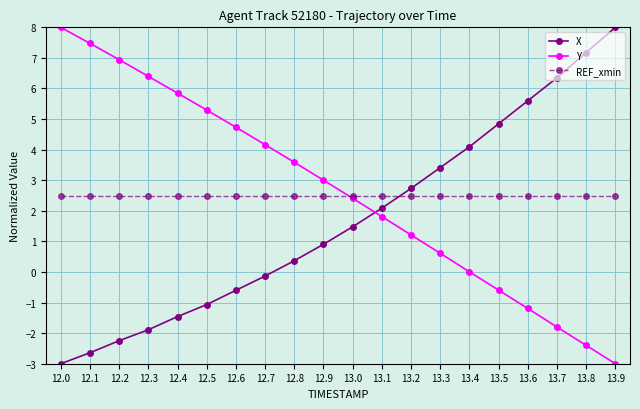

What is the difference between the highest and lowest values at 13.3?

2.8